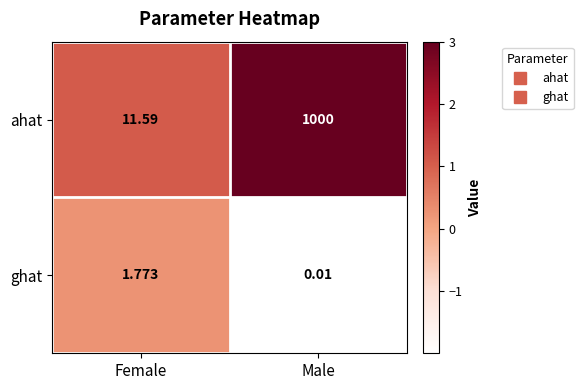

Which series has the largest range (max minus min)?

ahat